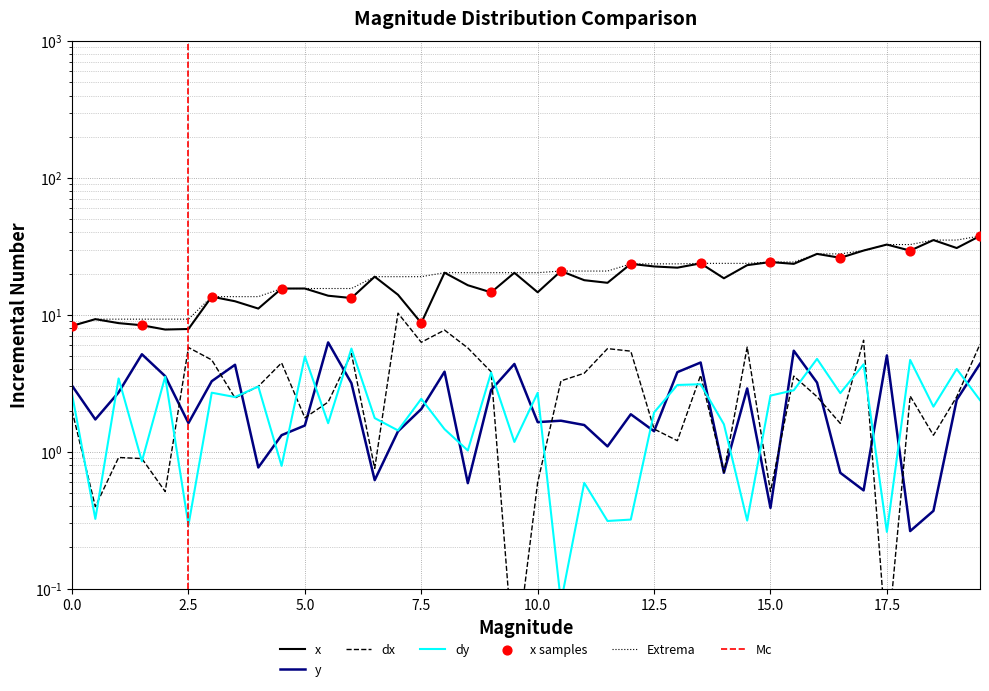

Which series has the widest spread of Y values?

x